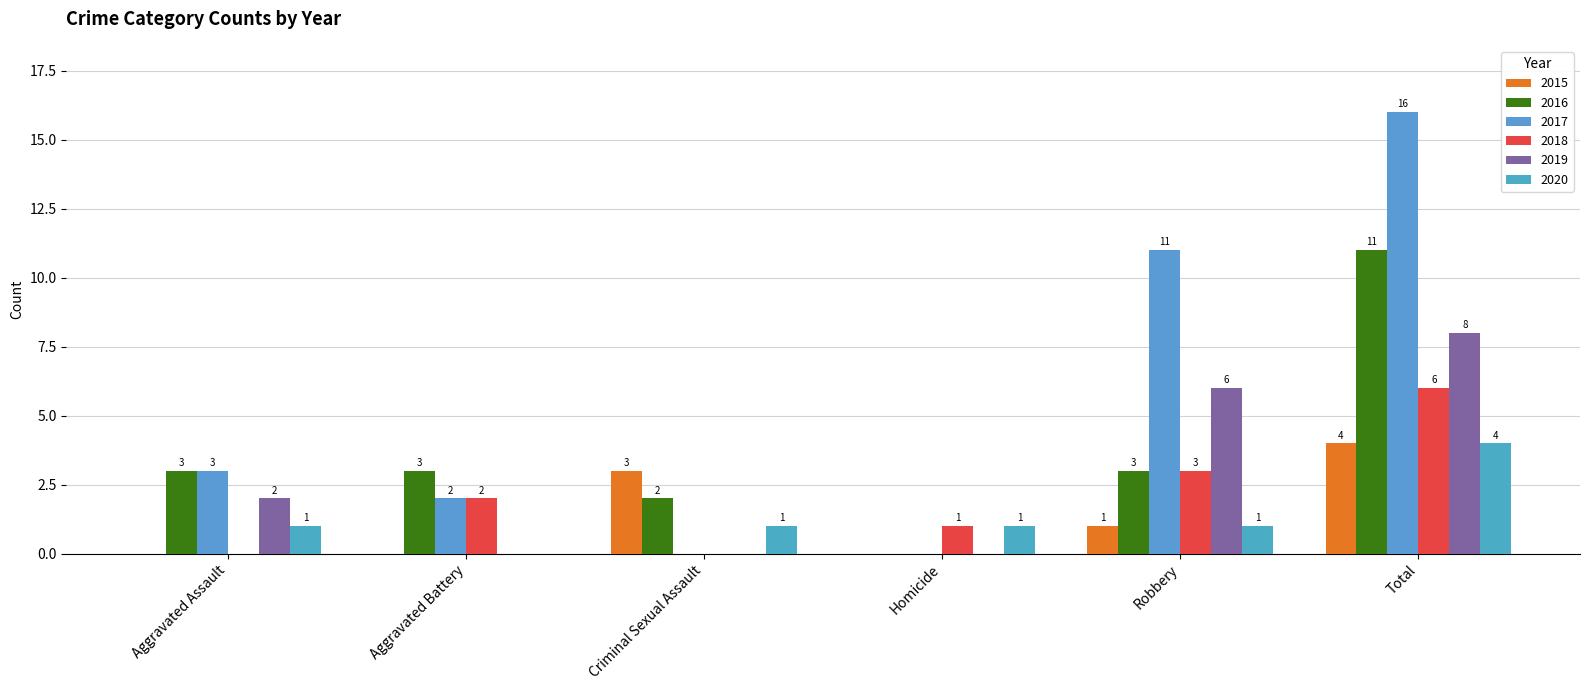

Reading left to right, transcribe all the data shown in this chart.

2015: 0	0	3	0	1	4
2016: 3	3	2	0	3	11
2017: 3	2	0	0	11	16
2018: 0	2	0	1	3	6
2019: 2	0	0	0	6	8
2020: 1	0	1	1	1	4